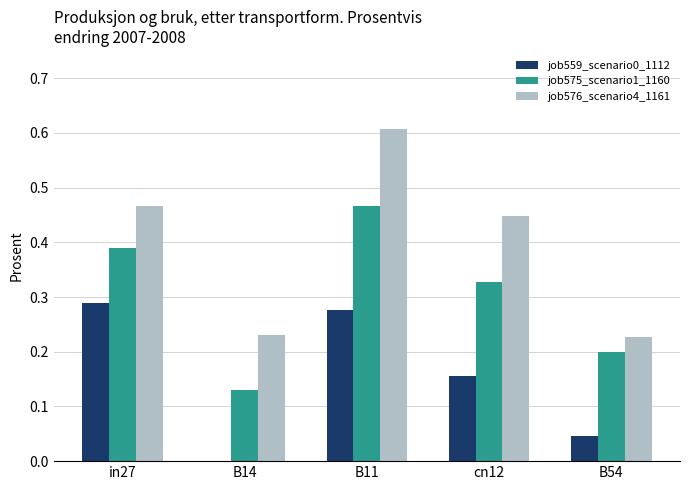

Between in27 and B11, which series saw the biggest shift?

job576_scenario4_1161